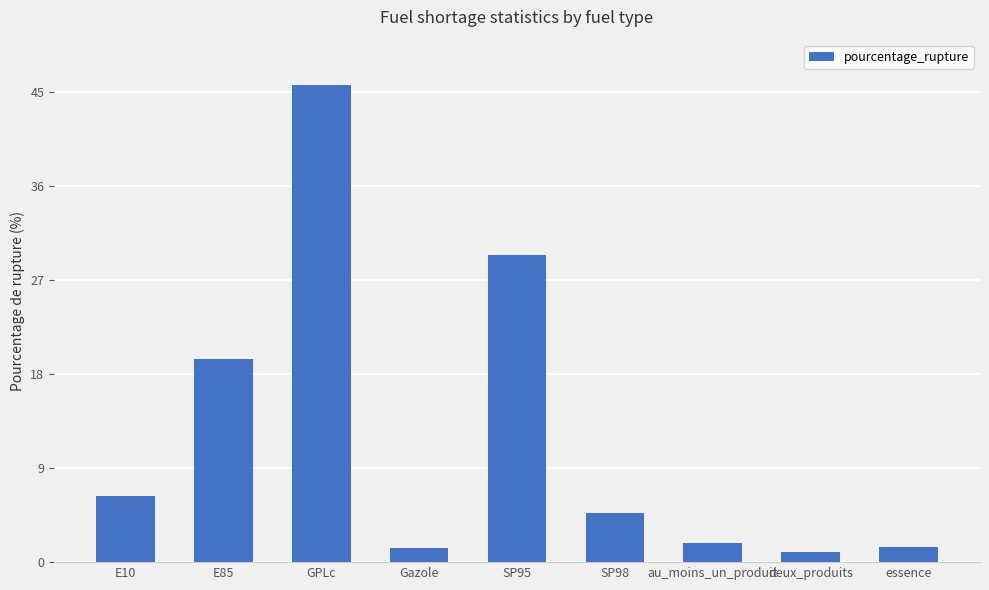

What is the sum of all values?

111.1